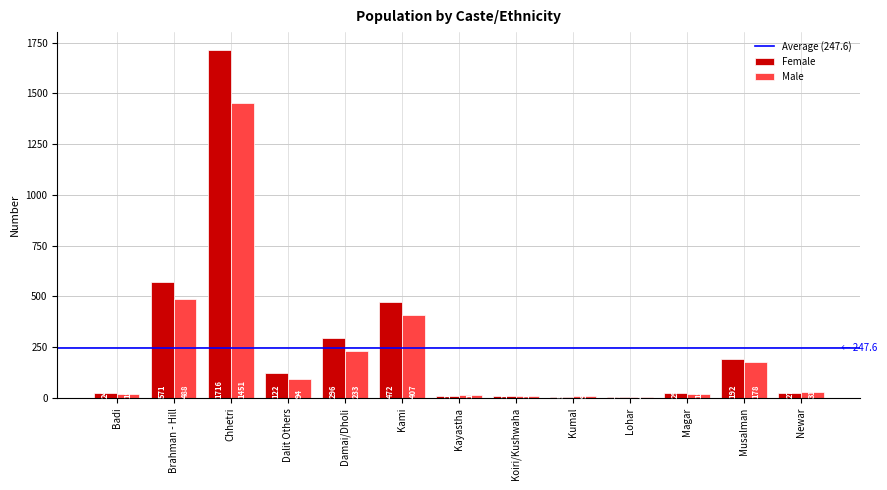

Are the bars grouped side by side (vs. stacked)?

Yes